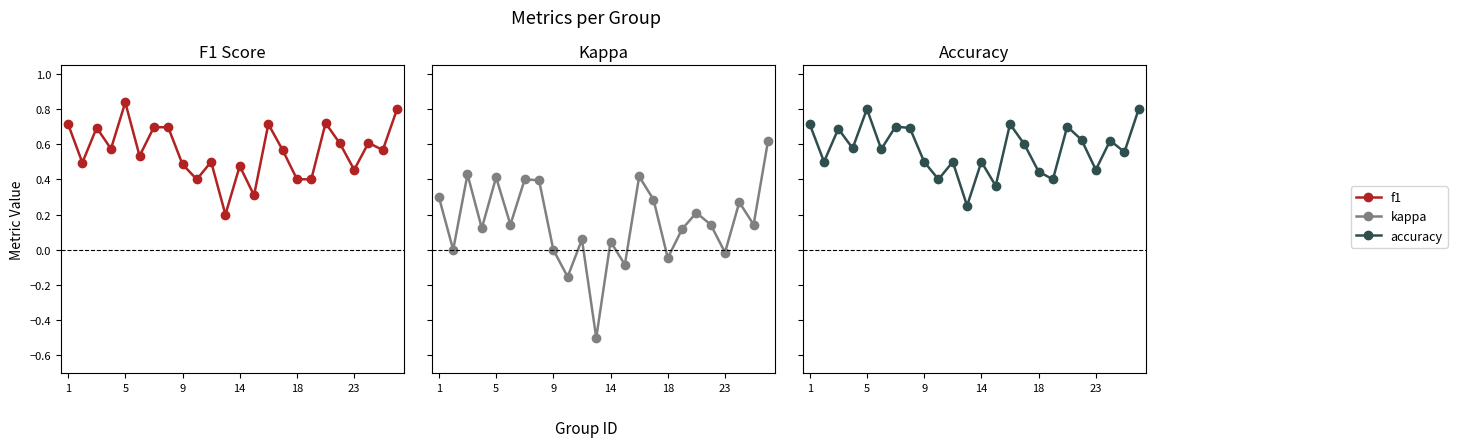

Between 5 and 8, which series saw the biggest shift?

F1 Score